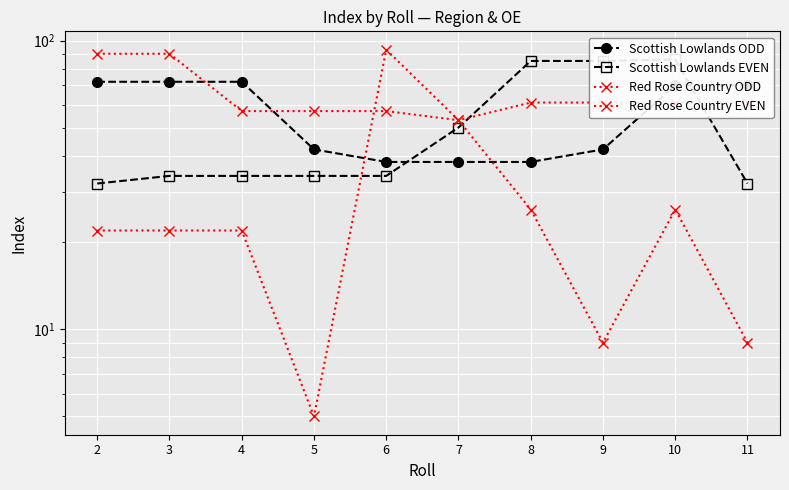

What is the difference between the maximum and minimum values in the Scottish Lowlands ODD series?

34